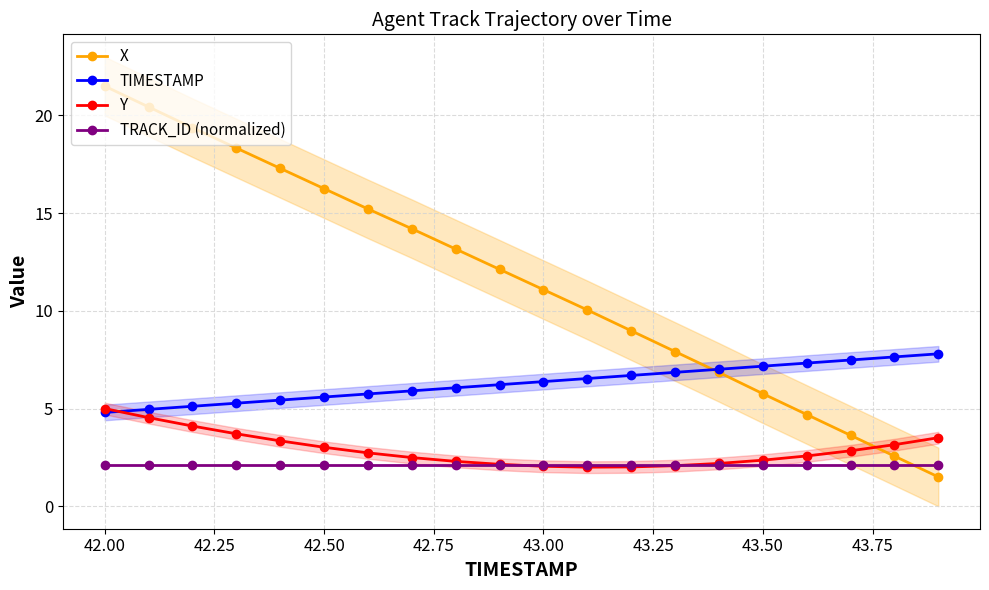

Reading left to right, list all the values displayed in this chart.

X: 21.5	20.4	19.4	18.3	17.3	16.3	15.2	14.2	13.2	12.1	11.1	10.0	9.0	7.9	6.9	5.8	4.7	3.6	2.6	1.5
TIMESTAMP: 4.8	5.0	5.1	5.3	5.4	5.6	5.7	5.9	6.1	6.2	6.4	6.5	6.7	6.9	7.0	7.2	7.3	7.5	7.6	7.8
Y: 5.0	4.5	4.1	3.7	3.3	3.0	2.7	2.5	2.3	2.1	2.0	2.0	2.0	2.1	2.2	2.4	2.6	2.8	3.2	3.5
TRACK_ID (normalized): 2.1	2.1	2.1	2.1	2.1	2.1	2.1	2.1	2.1	2.1	2.1	2.1	2.1	2.1	2.1	2.1	2.1	2.1	2.1	2.1